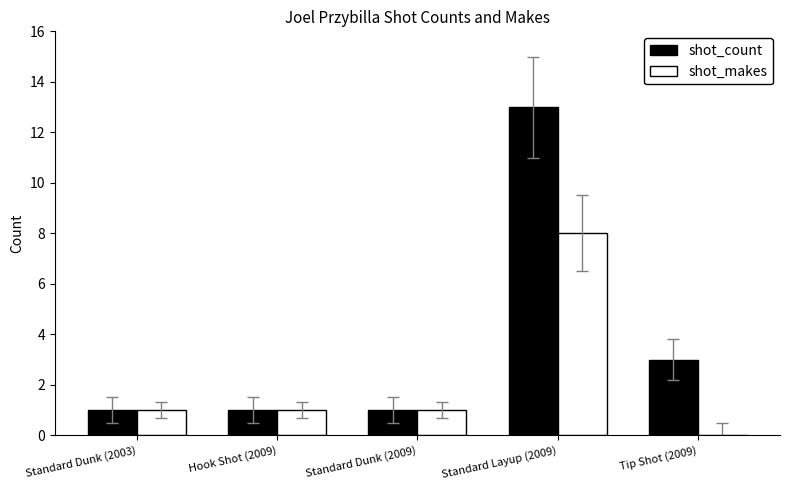

Reading left to right, what are all the values shown in this chart?

shot_count: 1	1	1	13	3
shot_makes: 1	1	1	8	0